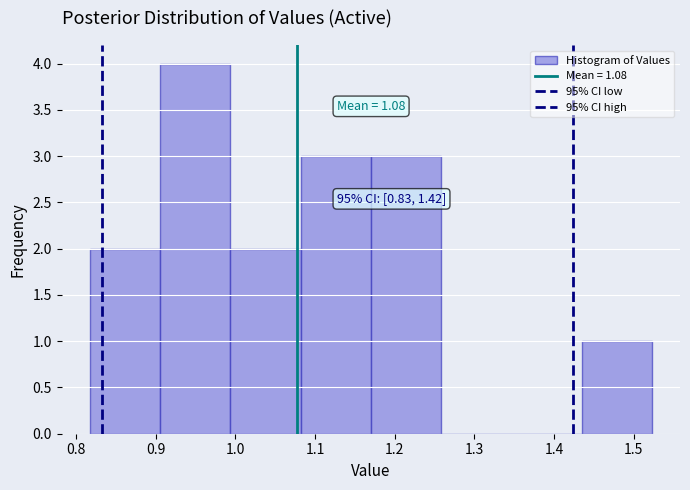

Over which range of the x-axis is the bar tallest?

0.91 to 0.99